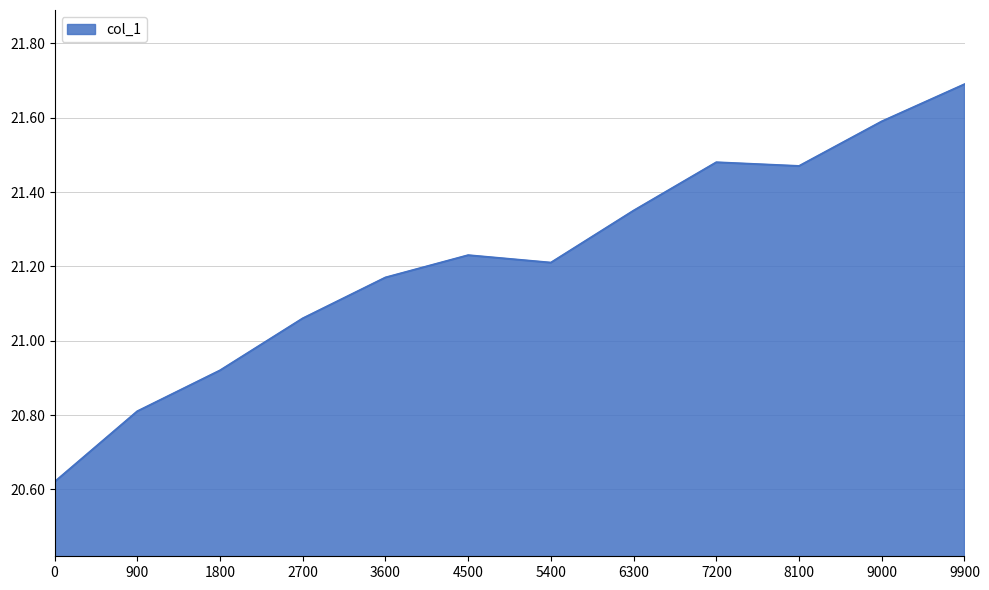

At which label does the data first exceed 21?

2700